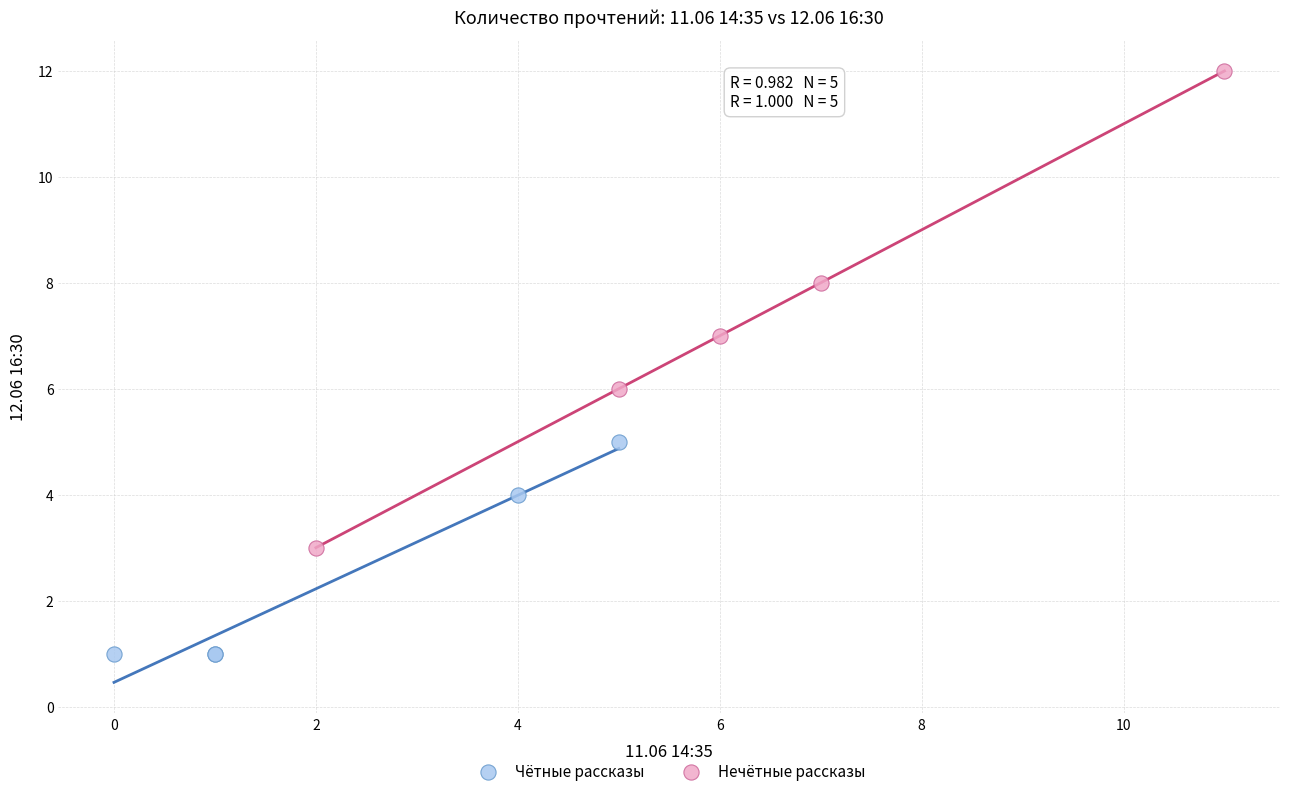

Which series contains the highest Y value?

Нечётные рассказы